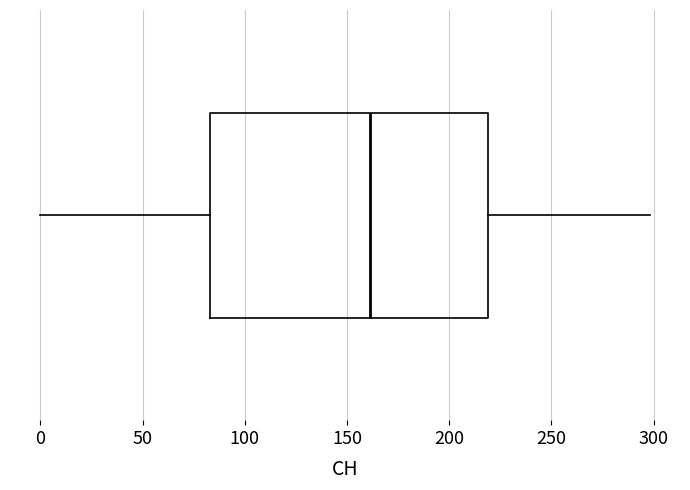

Read this box plot against the x-axis: the position of the median line, the range covered by the box, and the ends of both whiskers. The values are not printed on the chart, so give them approximately, as read against the axis.

median 160, box 85 to 220, whiskers 0 to 300